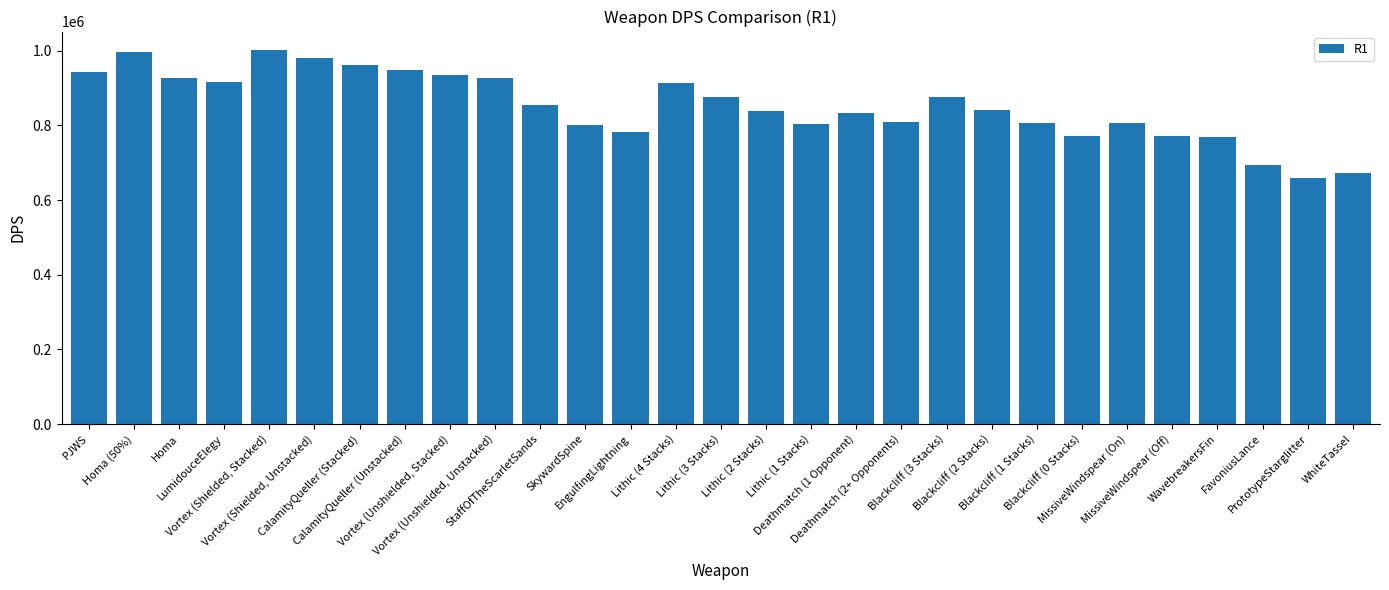

Between Homa and MissiveWindspear (Off), which is larger?

Homa